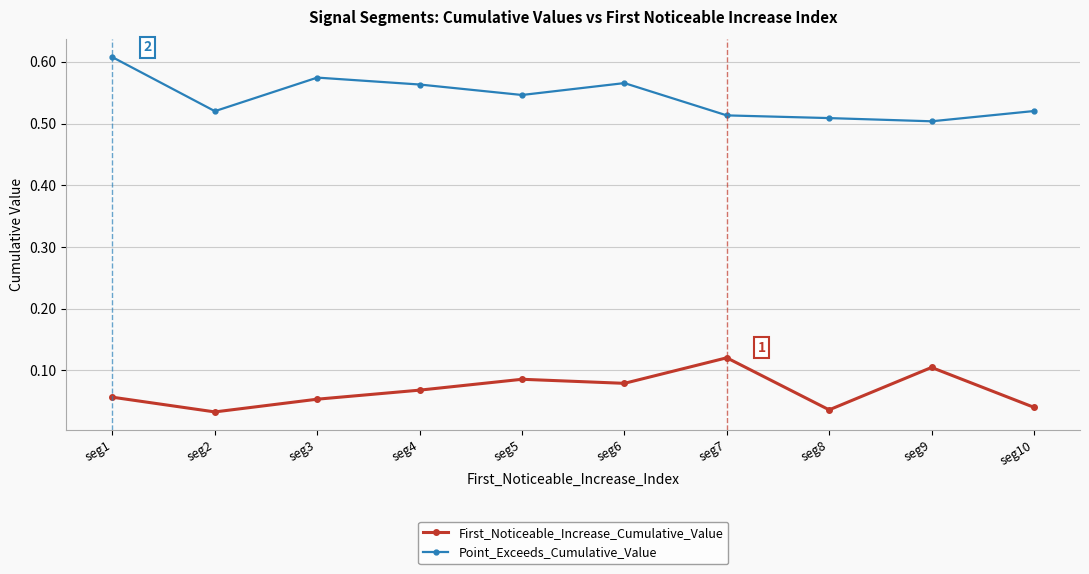

What is the sum of all First_Noticeable_Increase_Cumulative_Value values?

0.7